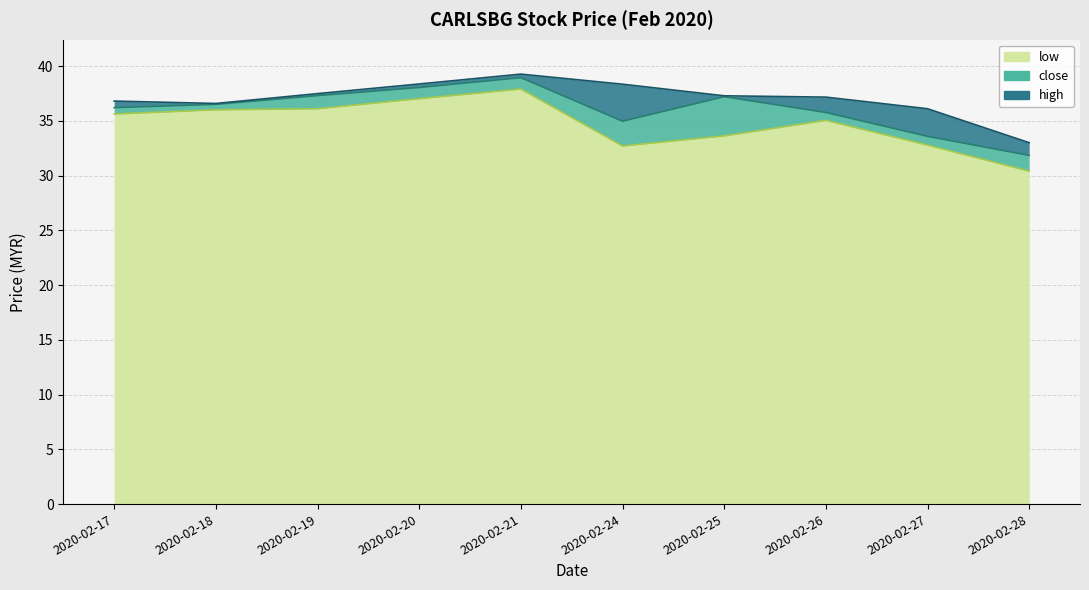

Is it true that low equals 48.5 at 2020-02-27?

False